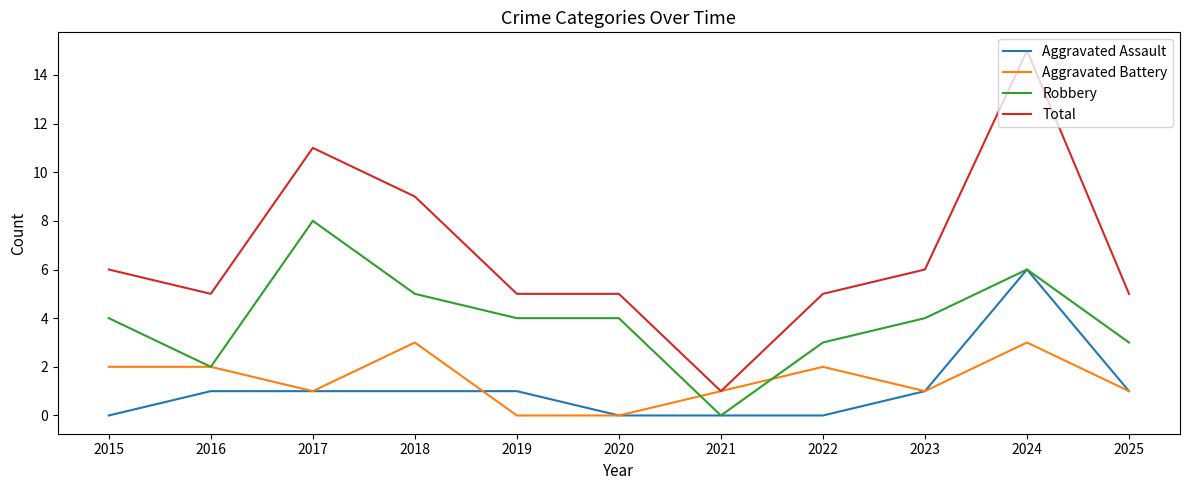

What are all the series names shown in the legend?

Aggravated Assault, Aggravated Battery, Robbery, Total